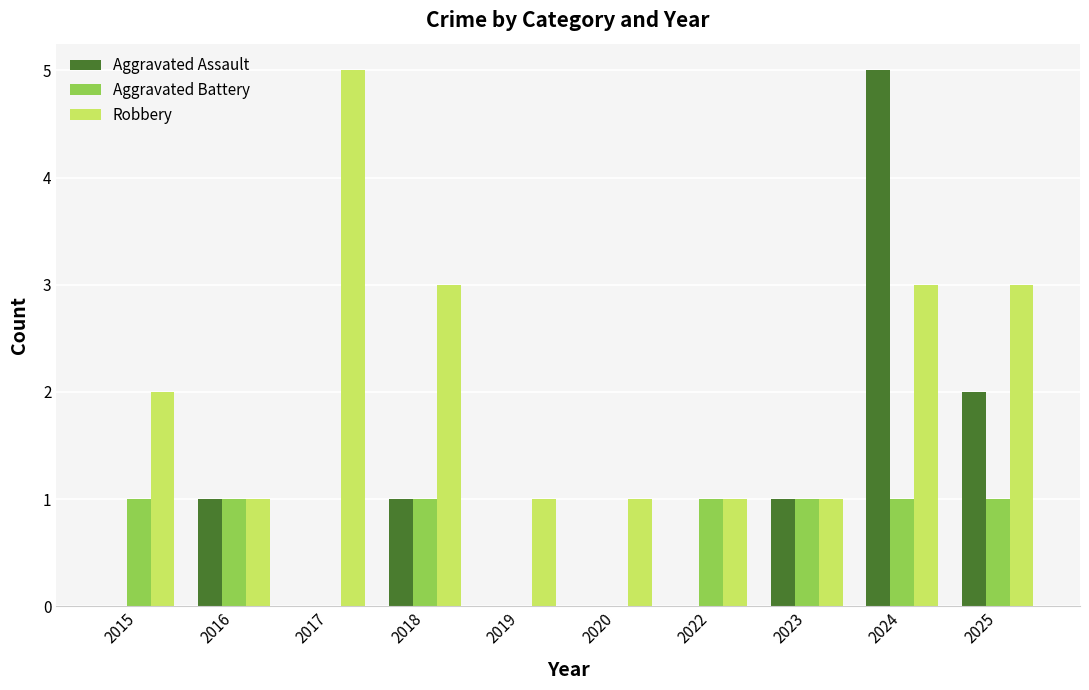

What are all the series names shown in the legend?

Aggravated Assault, Aggravated Battery, Robbery